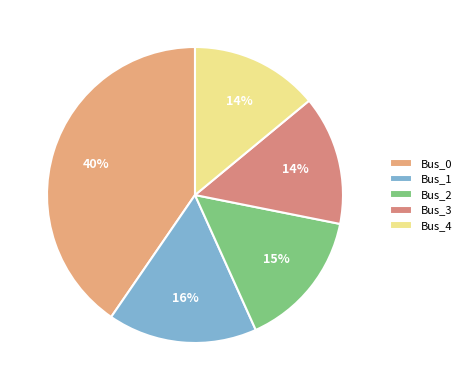

Does any single category account for the majority?

No